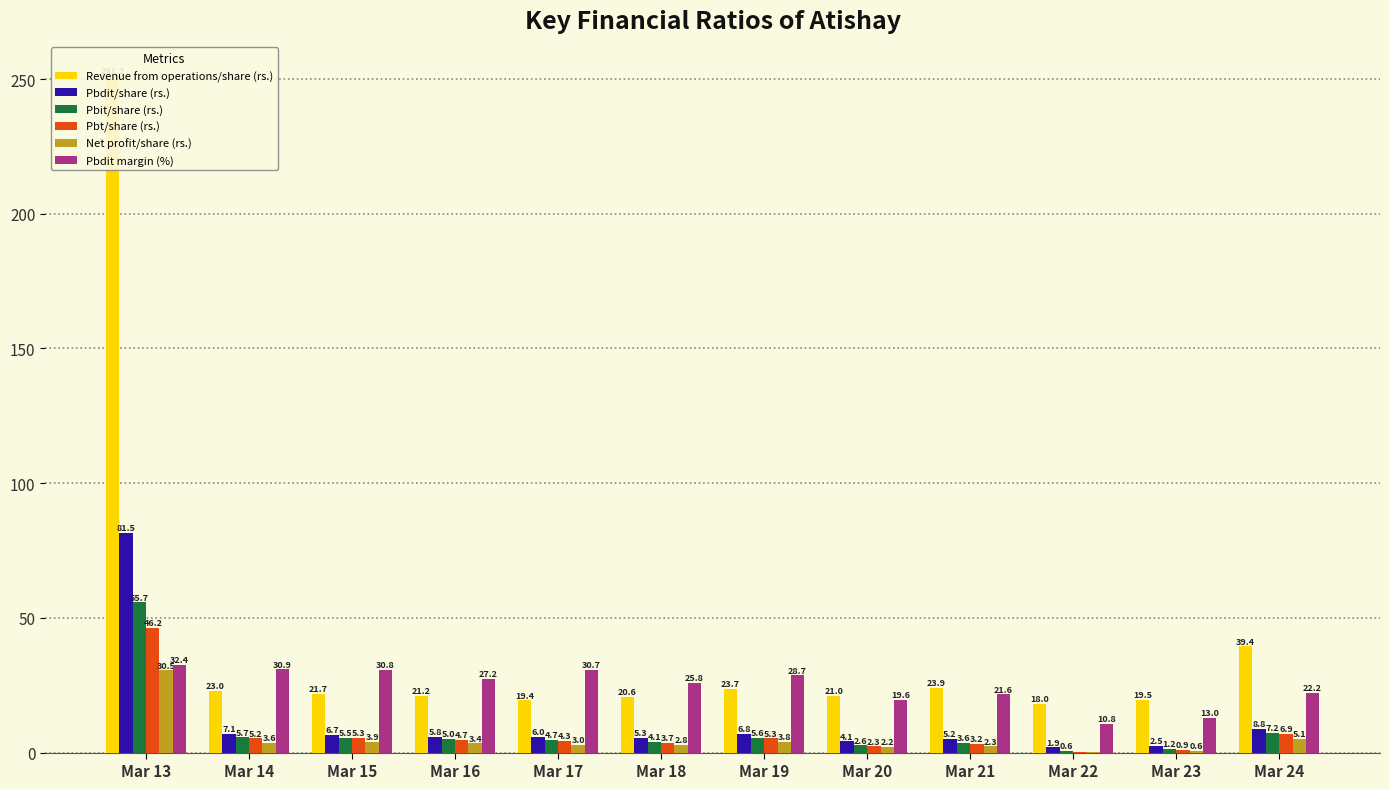

Reading right to left, extract all data points from this chart.

Revenue from operations/share (rs.): 39.4	19.5	18.0	23.9	21.0	23.7	20.6	19.4	21.2	21.7	23.0	251.2
Pbdit/share (rs.): 8.8	2.5	1.9	5.2	4.1	6.8	5.3	6.0	5.8	6.7	7.1	81.5
Pbit/share (rs.): 7.2	1.2	0.6	3.6	2.6	5.6	4.1	4.7	5.0	5.5	5.7	55.7
Pbt/share (rs.): 6.9	0.9	0.3	3.2	2.3	5.3	3.7	4.3	4.7	5.3	5.2	46.2
Net profit/share (rs.): 5.1	0.6	0.1	2.3	2.2	3.8	2.8	3.0	3.4	3.9	3.6	30.5
Pbdit margin (%): 22.2	13.0	10.8	21.6	19.6	28.7	25.8	30.7	27.2	30.8	30.9	32.4